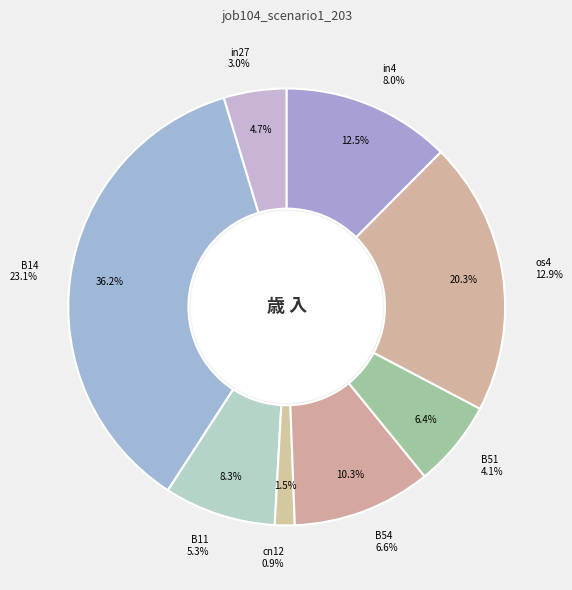

What percentage do B11 and os4 together represent?

28.5%